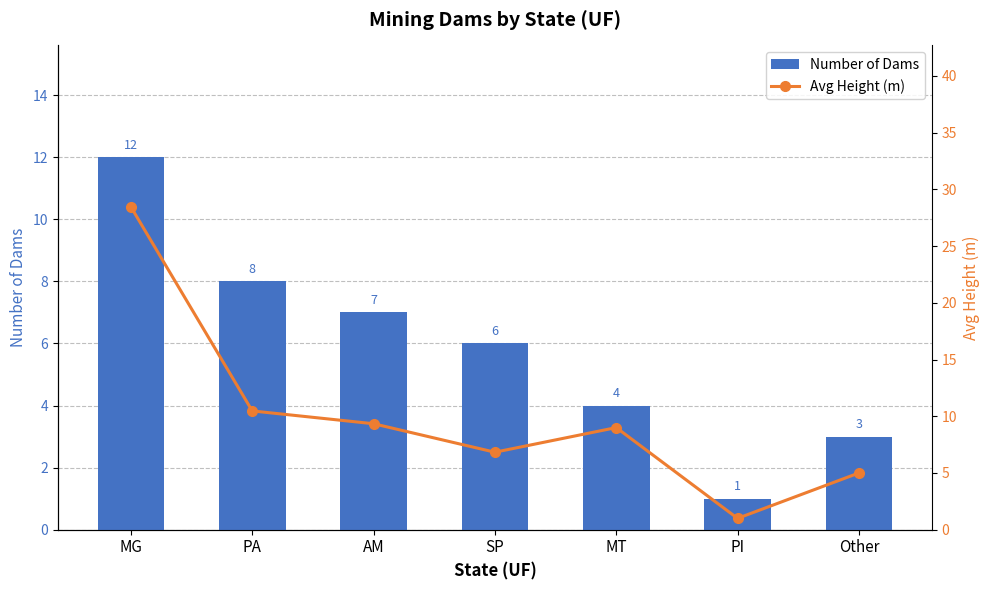

Which series has the widest spread of values?

Avg Height (m)